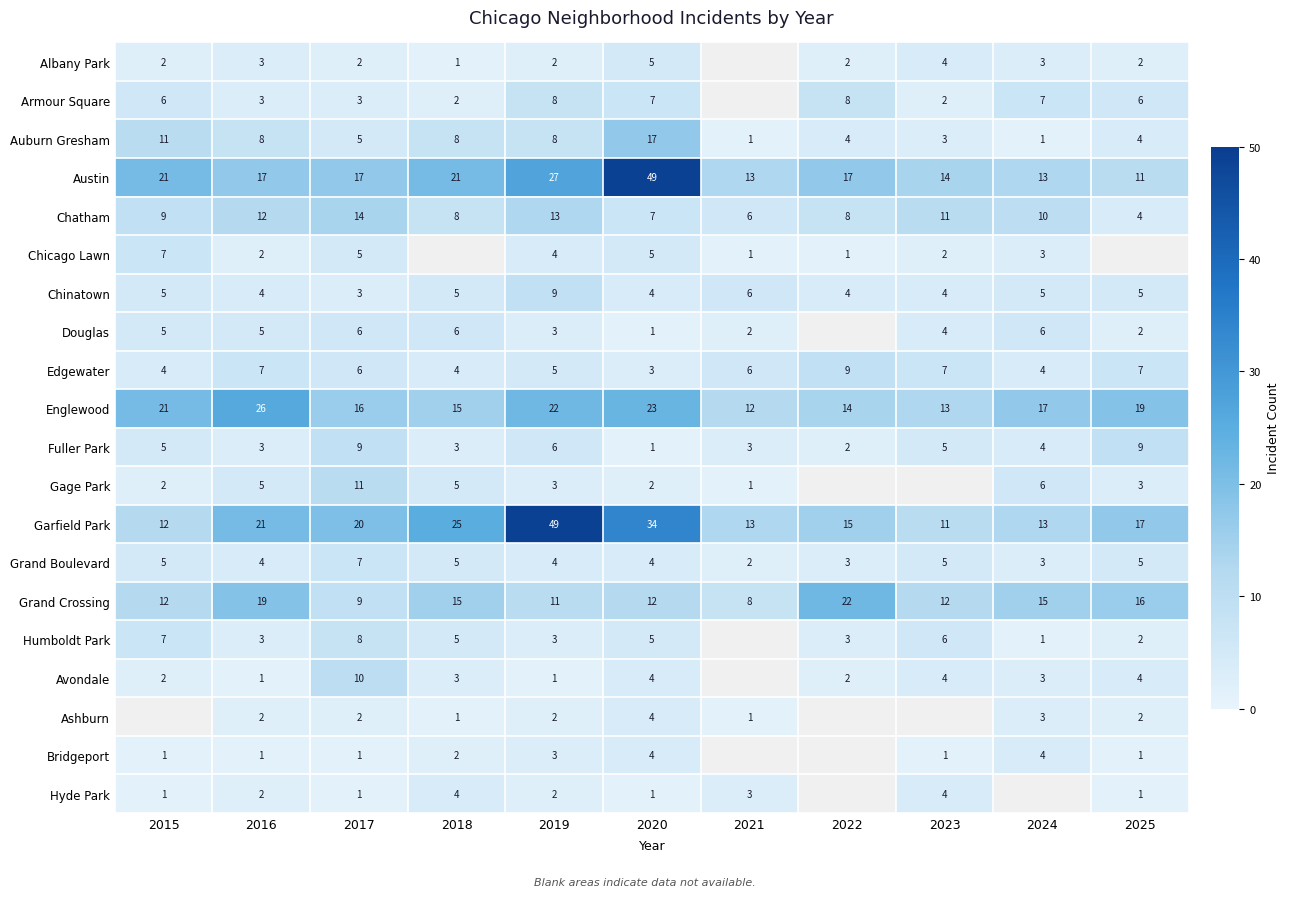

Which has a higher value, 2025 or 2018?

2025